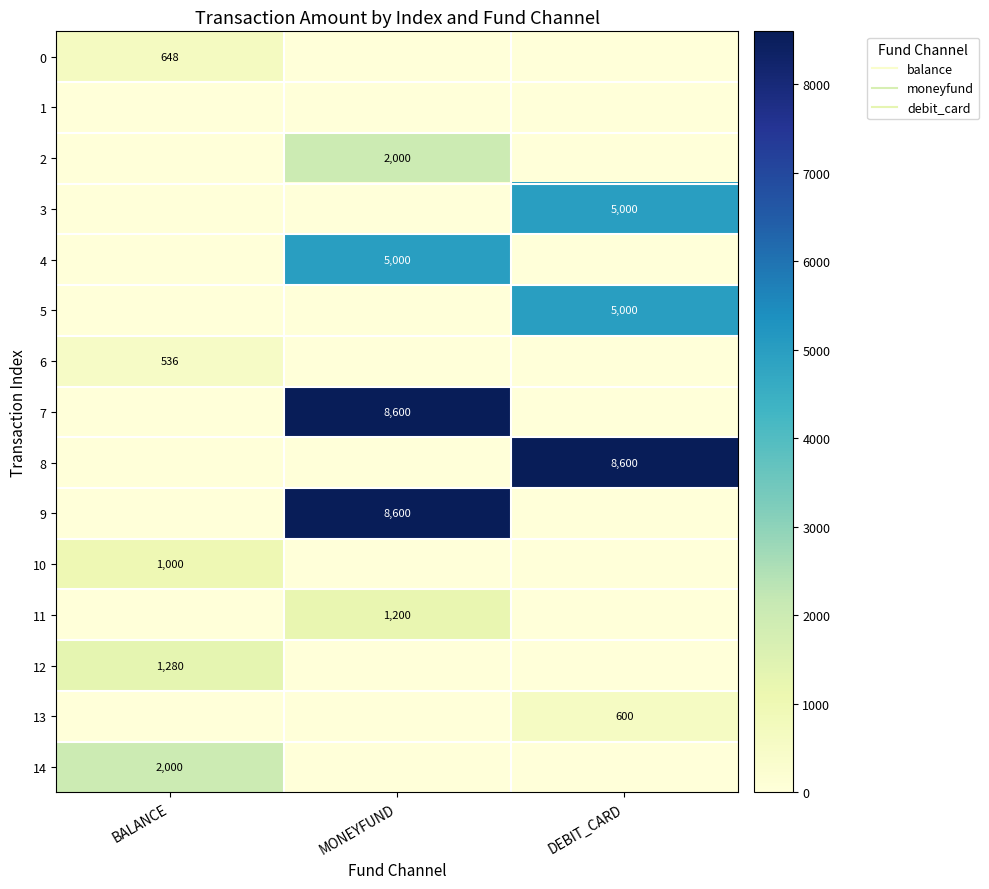

List the series in order of their peak value, lowest first.

1, 6, 13, 0, 10, 11, 12, 2, 14, 3, 4, 5, 7, 8, 9